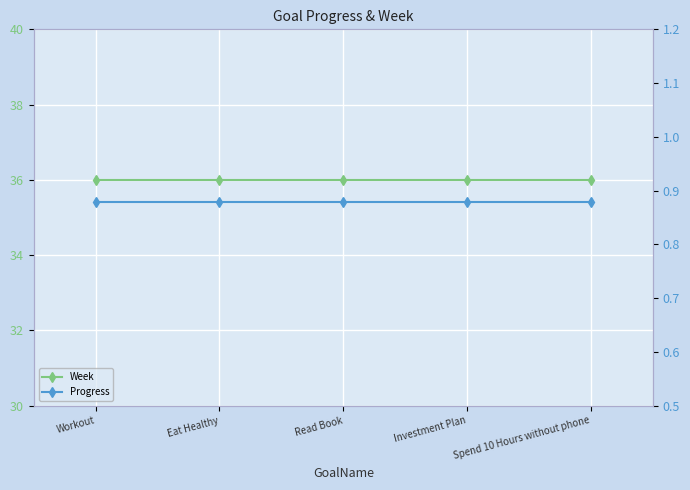

True or false: Week has a value of 36.0 at Workout.

True